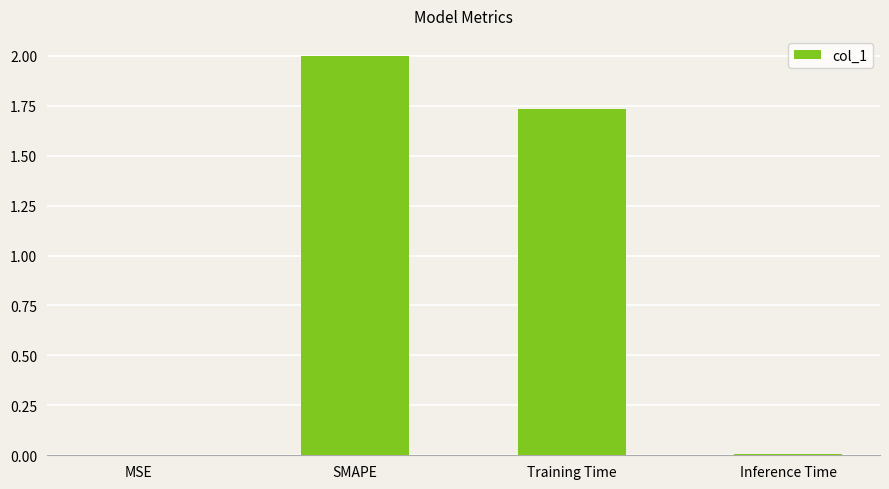

At which label does the data first exceed 1?

SMAPE